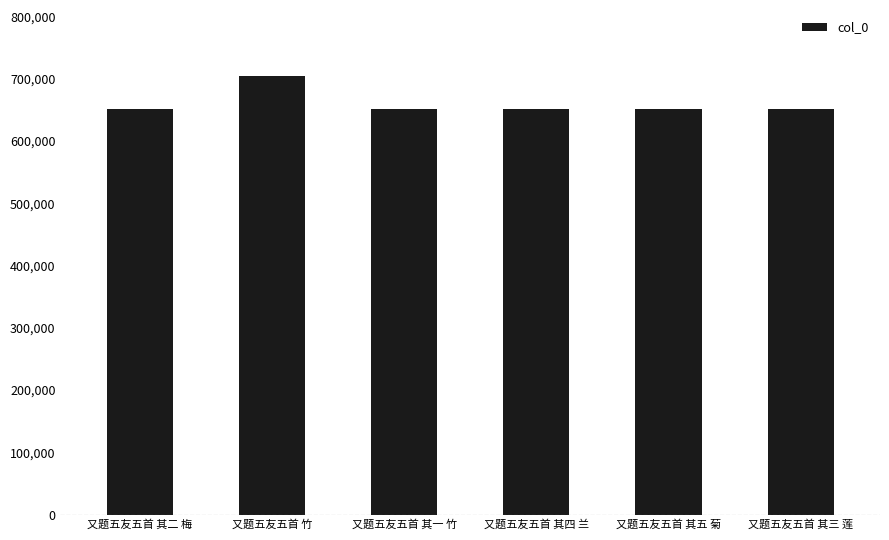

What is the change in value from 又题五友五首 竹 to 又题五友五首 其四 兰?

-53468